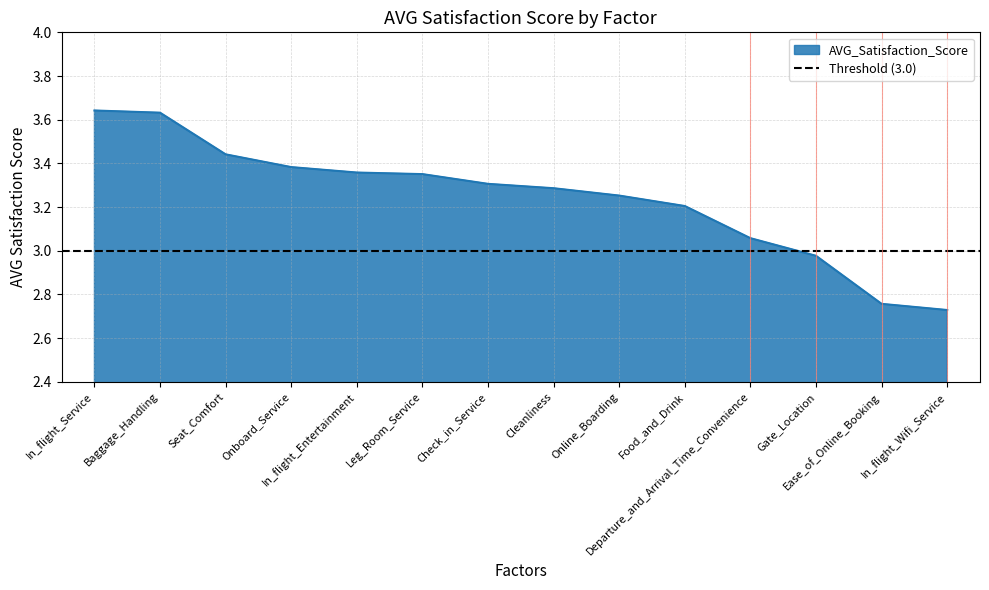

What is the label of the 8th point from the left?

Cleanliness